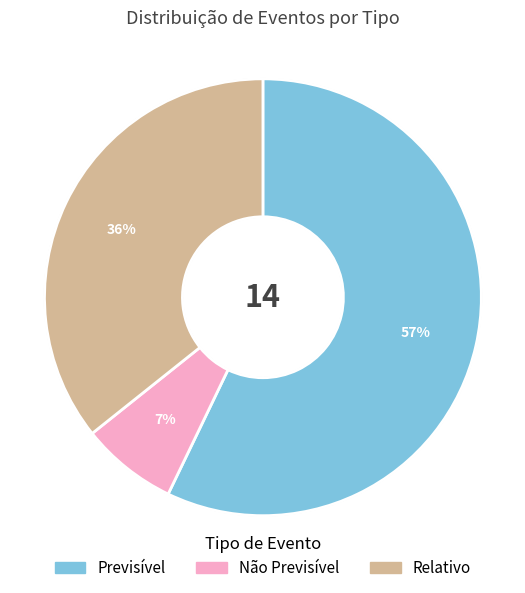

To the nearest percent, what is the difference between the largest and smallest slice percentages?

50%